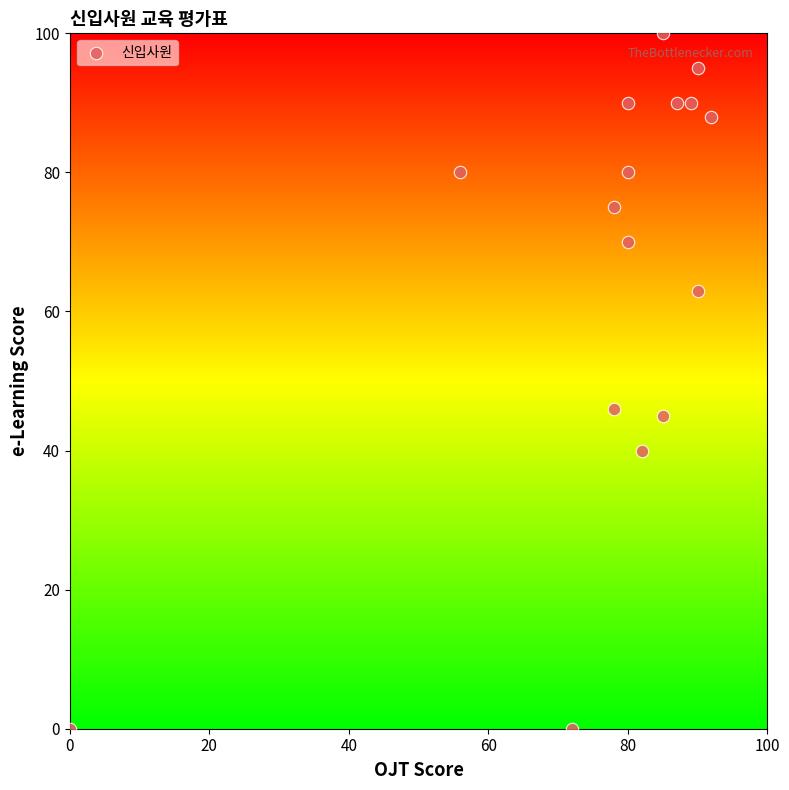

What is the range of Y values (max minus min)?

100